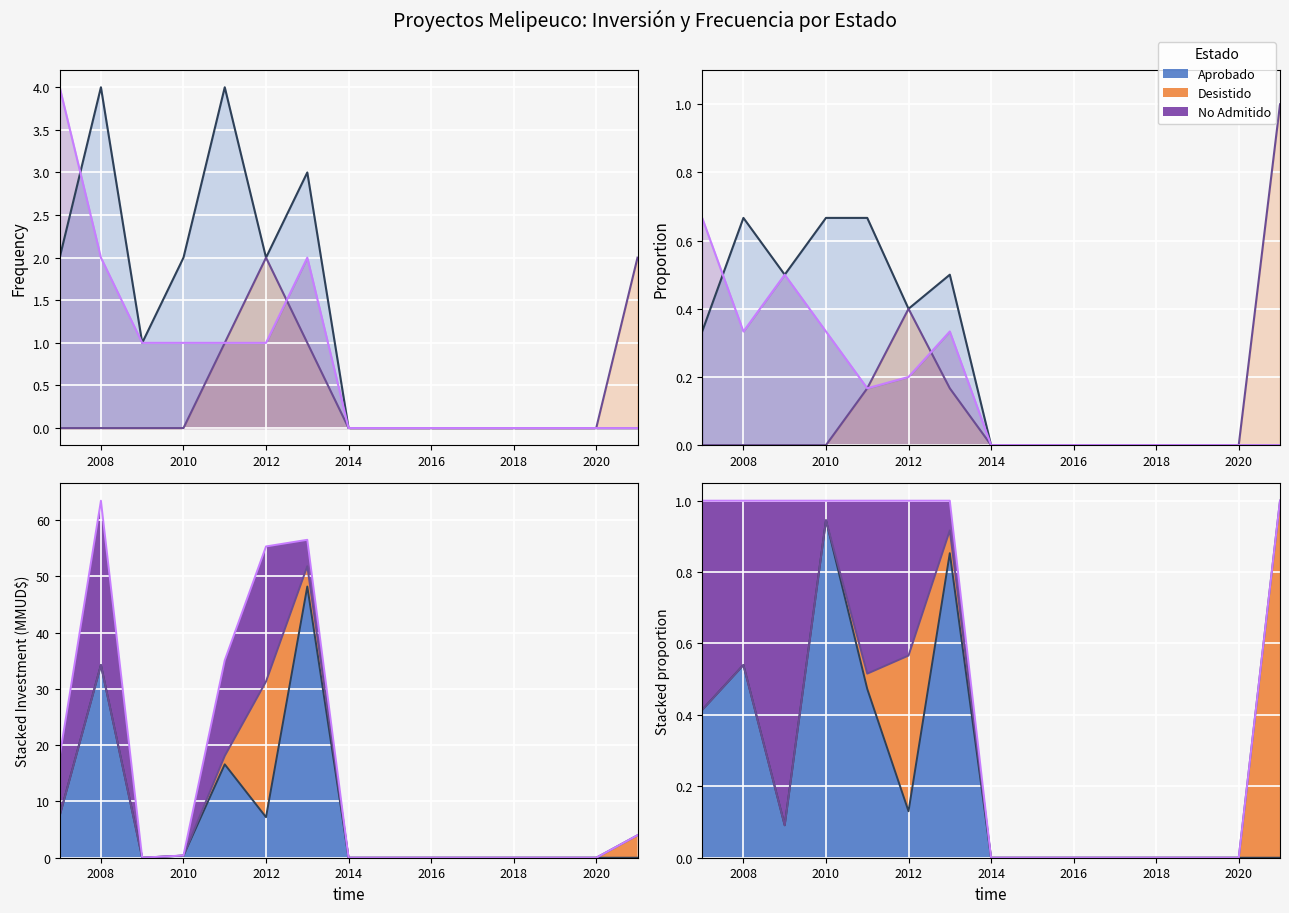

What is the difference between the second highest and second lowest values in the Desistido series?

0.4